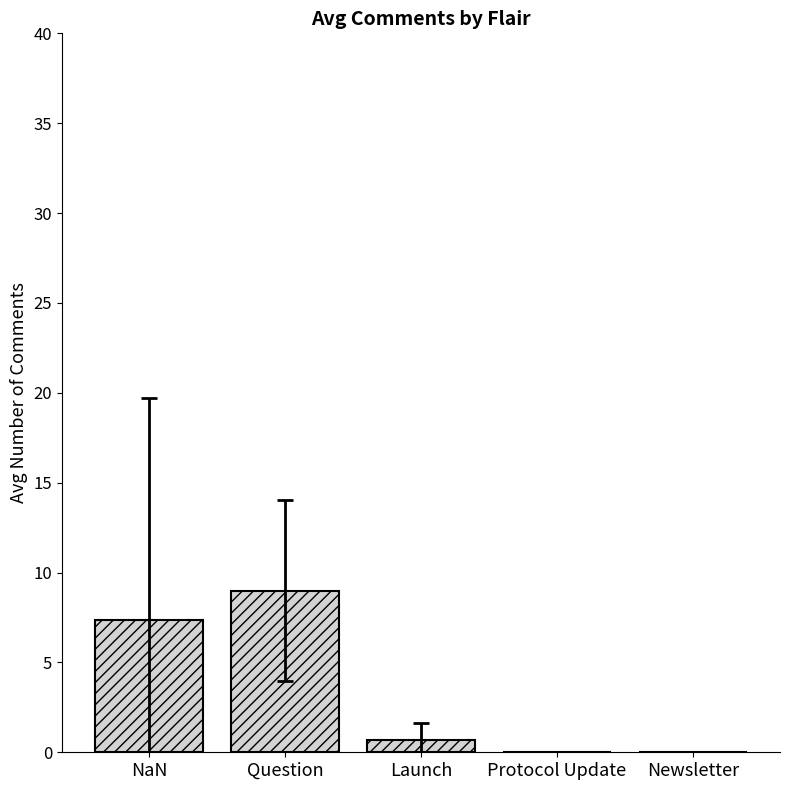

What value does the data have at Question?

9.0